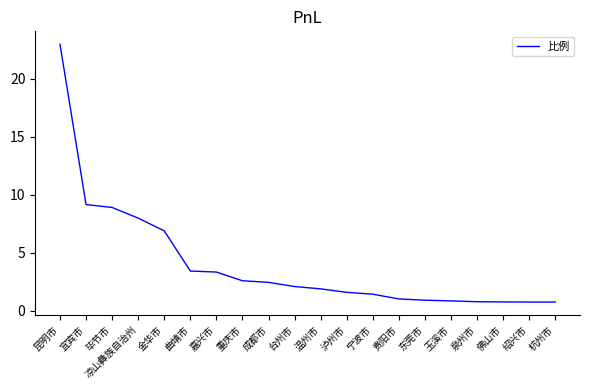

What position from the left is 金华市?

5